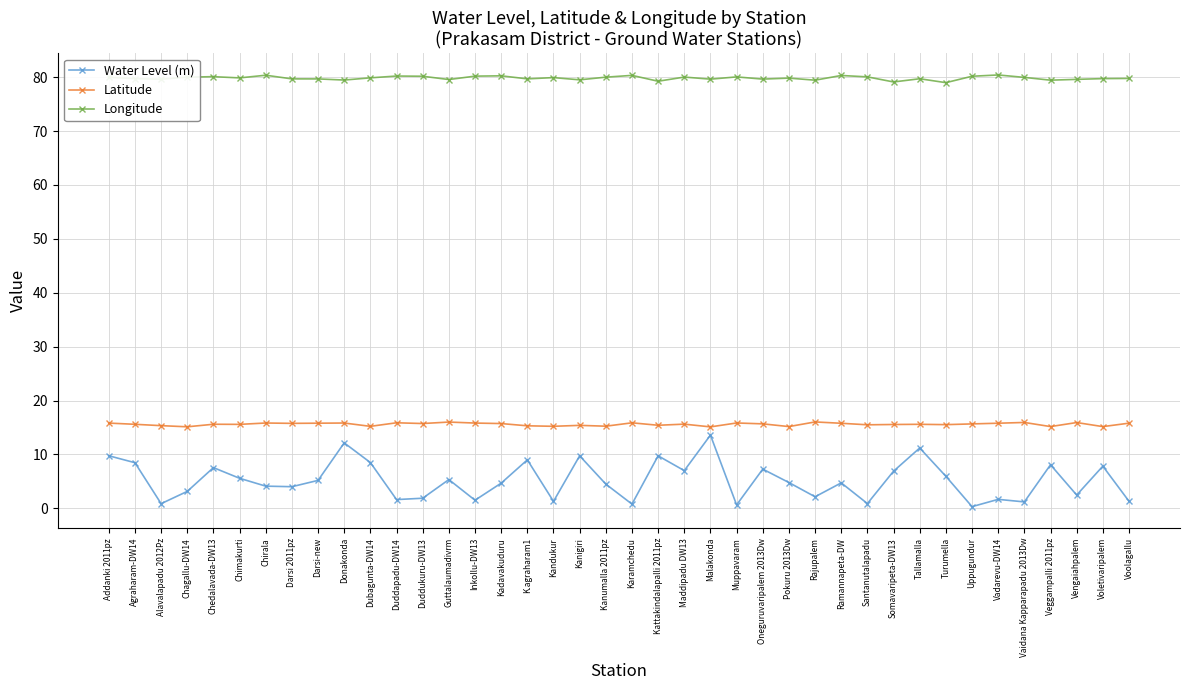

The value of Water Level (m) at Rajupalem is 2.1. True or false?

True